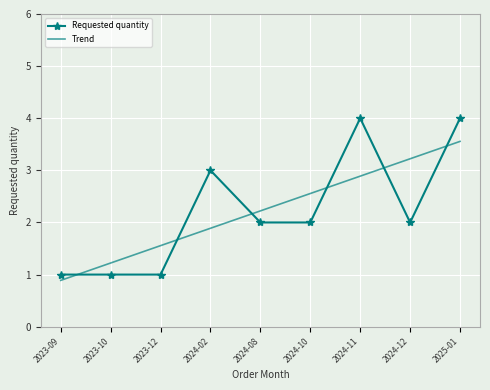

Is the value of Requested quantity at 2024-08 greater than the value of Trend at 2024-12?

No